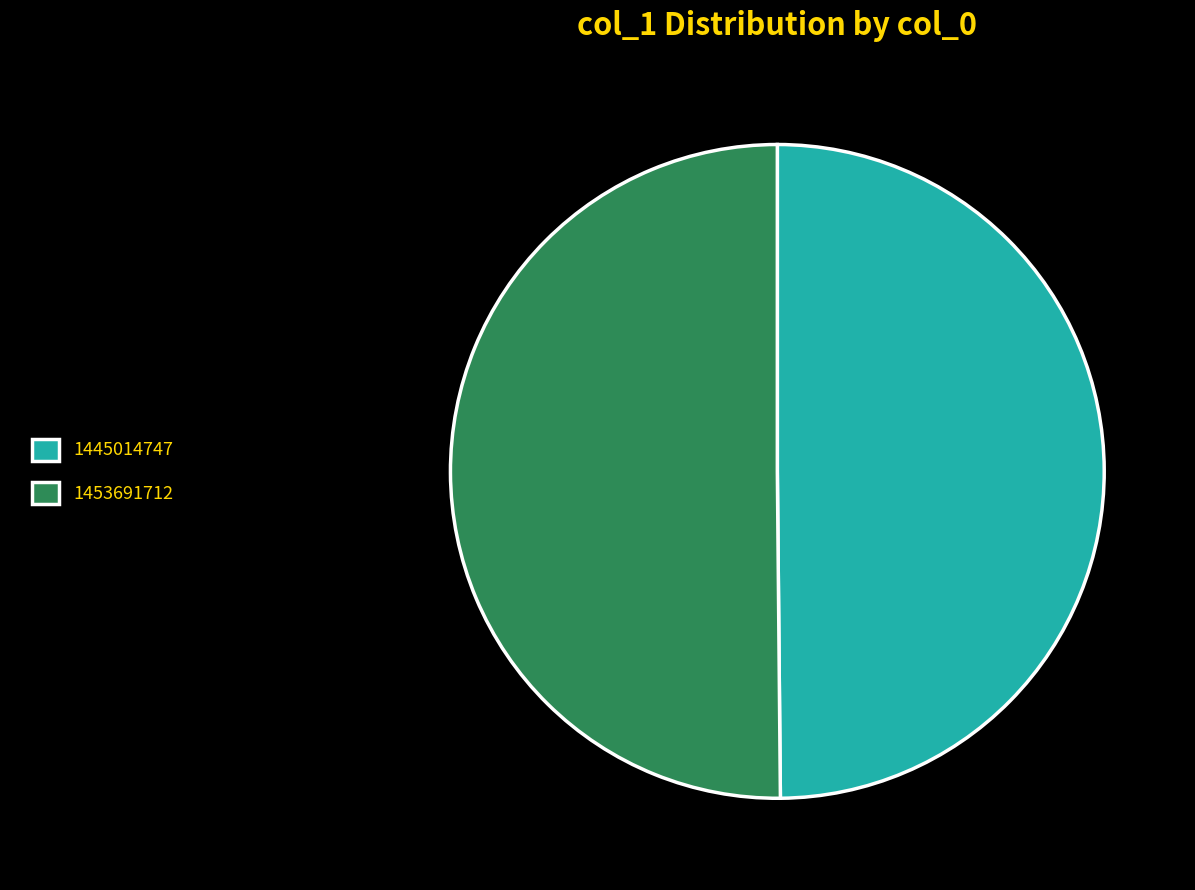

Combined, do 1445014747 and 1453691712 account for over 50%?

Yes